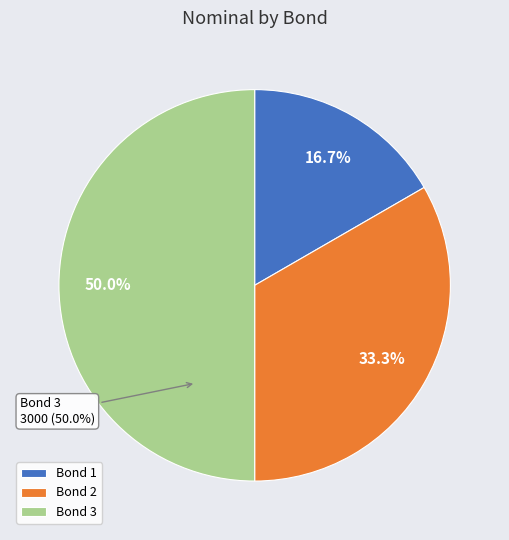

To the nearest percent, what is the average slice percentage?

33%